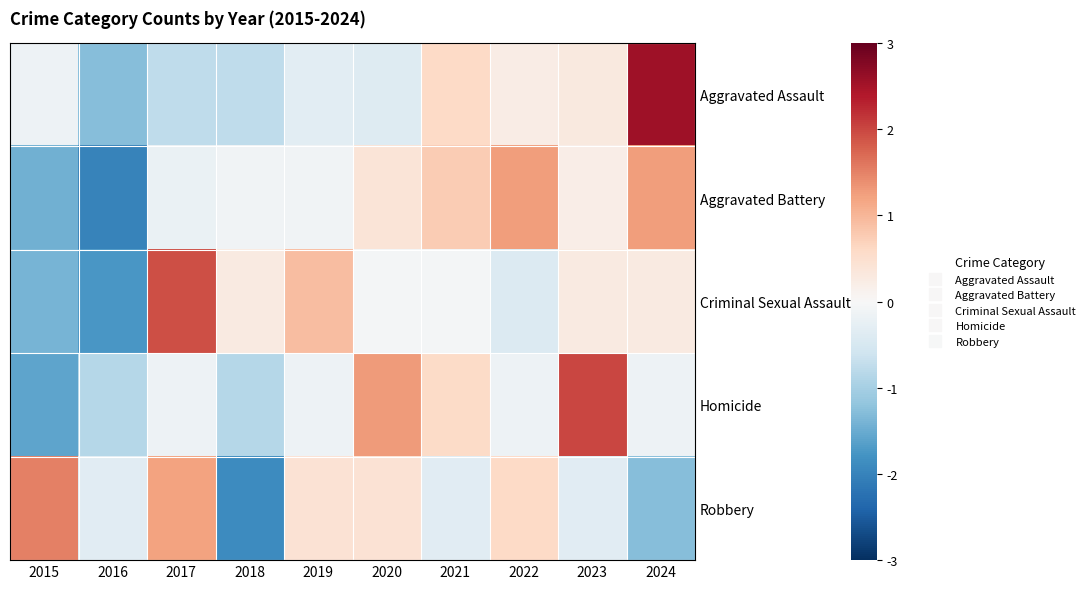

Reading left to right, transcribe all the data shown in this chart.

Aggravated Assault: 2015=-0.2	2016=-1.3	2017=-0.8	2018=-0.8	2019=-0.3	2020=-0.4	2021=0.6	2022=0.2	2023=0.3	2024=2.5
Aggravated Battery: 2015=-1.4	2016=-2.0	2017=-0.2	2018=-0.1	2019=-0.1	2020=0.4	2021=0.8	2022=1.2	2023=0.2	2024=1.2
Criminal Sexual Assault: 2015=-1.4	2016=-1.7	2017=1.9	2018=0.3	2019=0.9	2020=-0.1	2021=-0.1	2022=-0.4	2023=0.3	2024=0.3
Homicide: 2015=-1.6	2016=-0.9	2017=-0.1	2018=-0.9	2019=-0.1	2020=1.3	2021=0.6	2022=-0.1	2023=2.0	2024=-0.1
Robbery: 2015=1.5	2016=-0.3	2017=1.2	2018=-1.9	2019=0.4	2020=0.4	2021=-0.3	2022=0.6	2023=-0.3	2024=-1.3